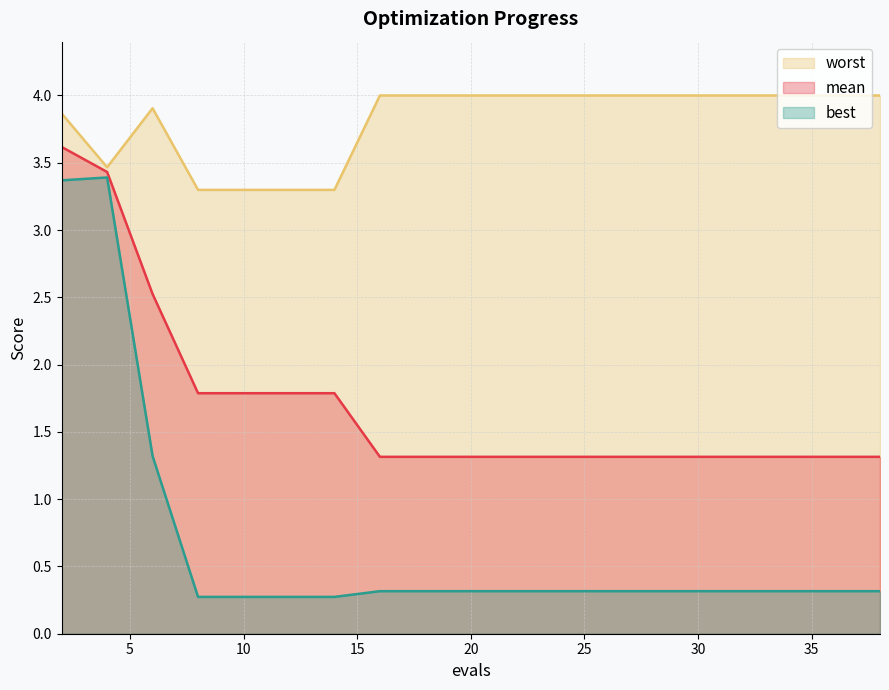

True or false: best and mean cross at least once.

False